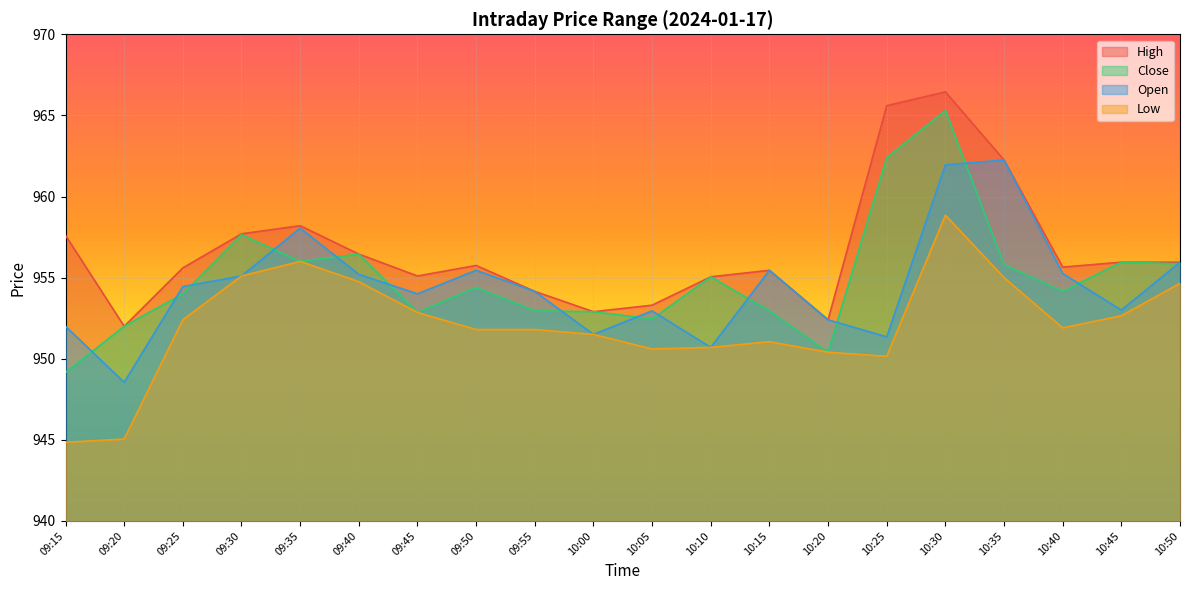

True or false: Low and Close intersect in this chart.

False